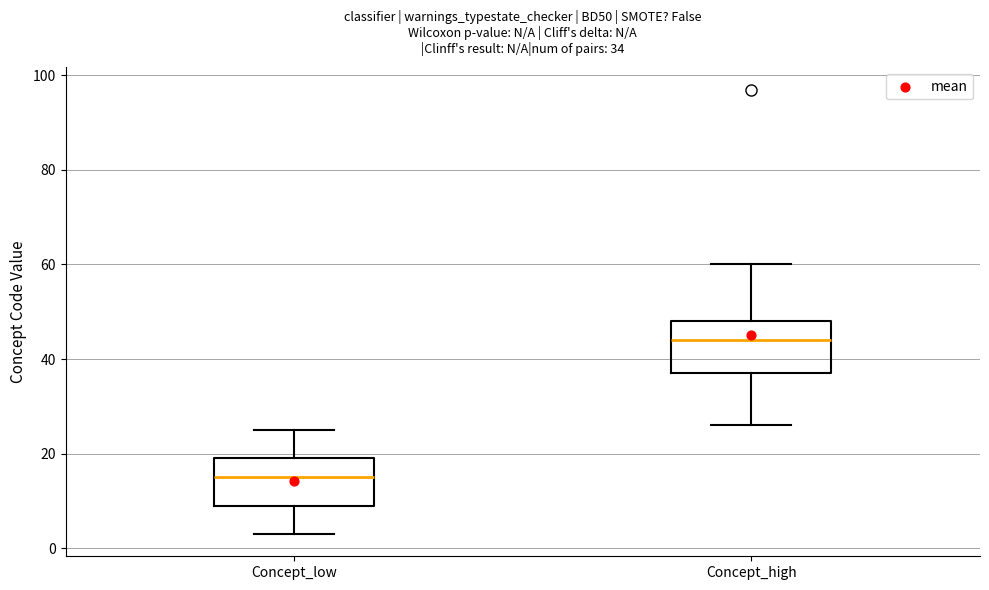

Which box has the highest median line?

Concept_high